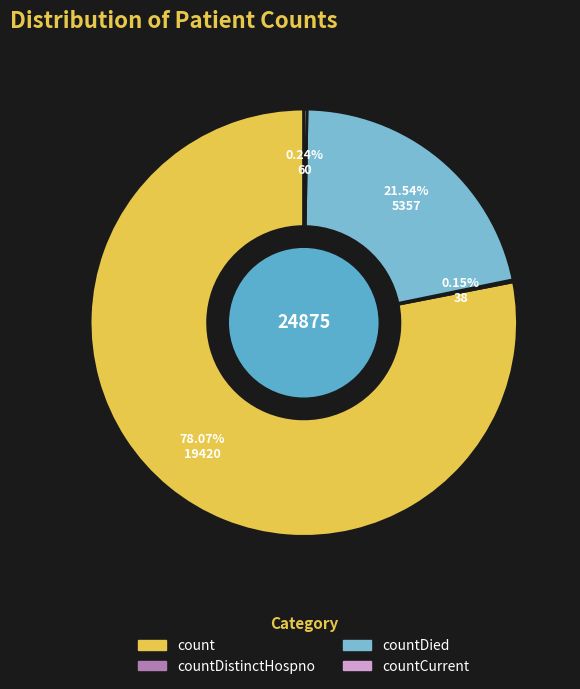

Is there a majority slice in this chart?

Yes